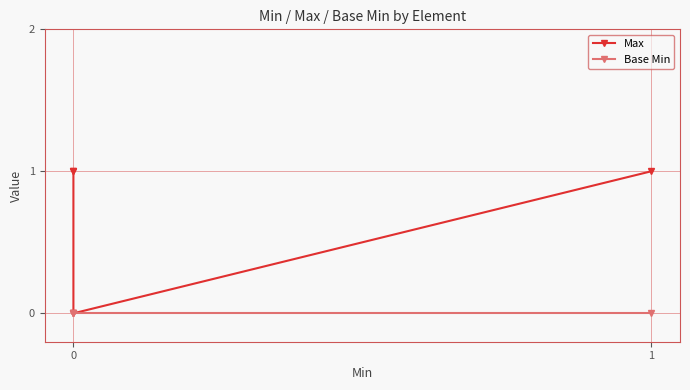

Which series changed the most between 0 and 1?

Max